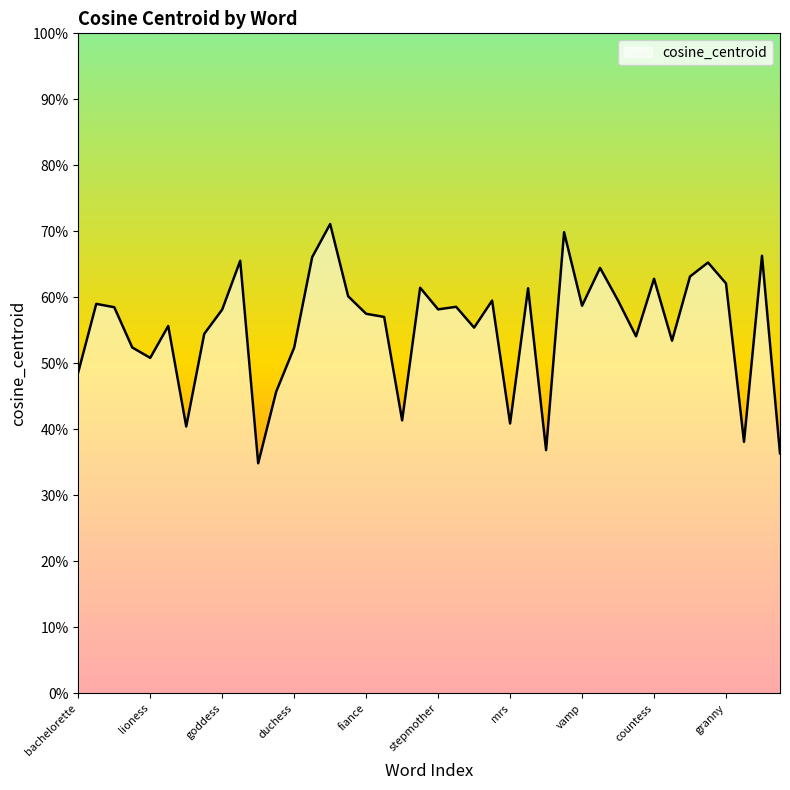

Does the chart have visible grid lines?

No